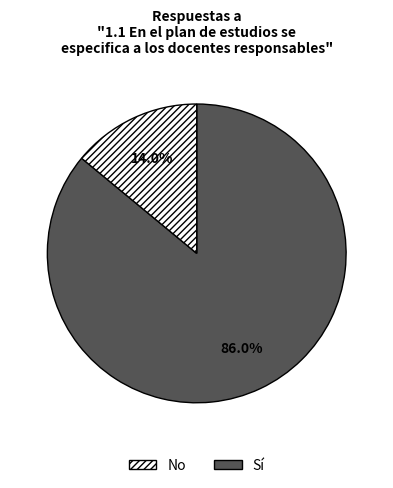

To the nearest percent, what is the average slice percentage?

50%